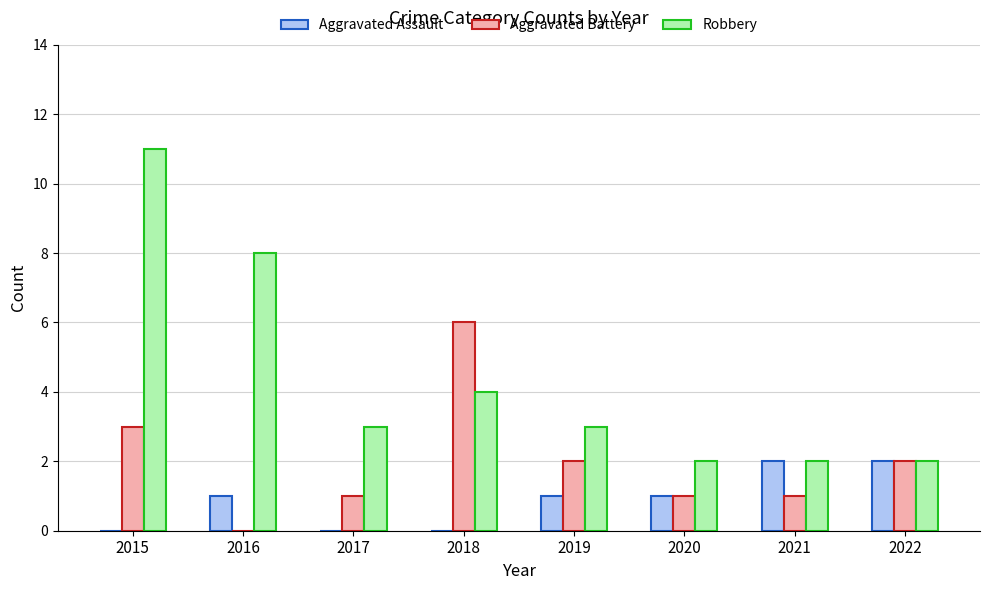

Are the bars grouped side by side (vs. stacked)?

Yes